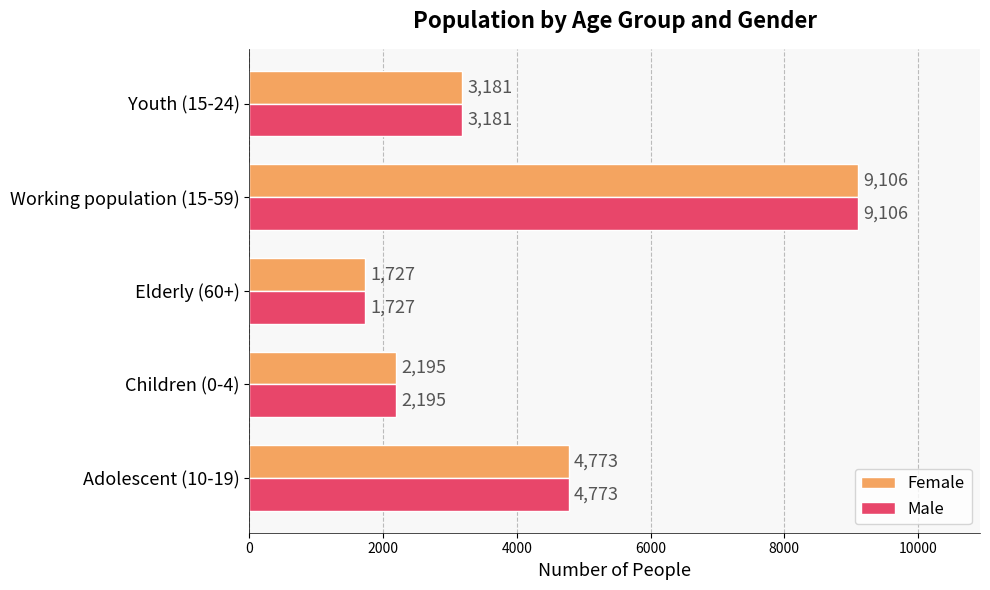

Count the number of categories in the chart.

5